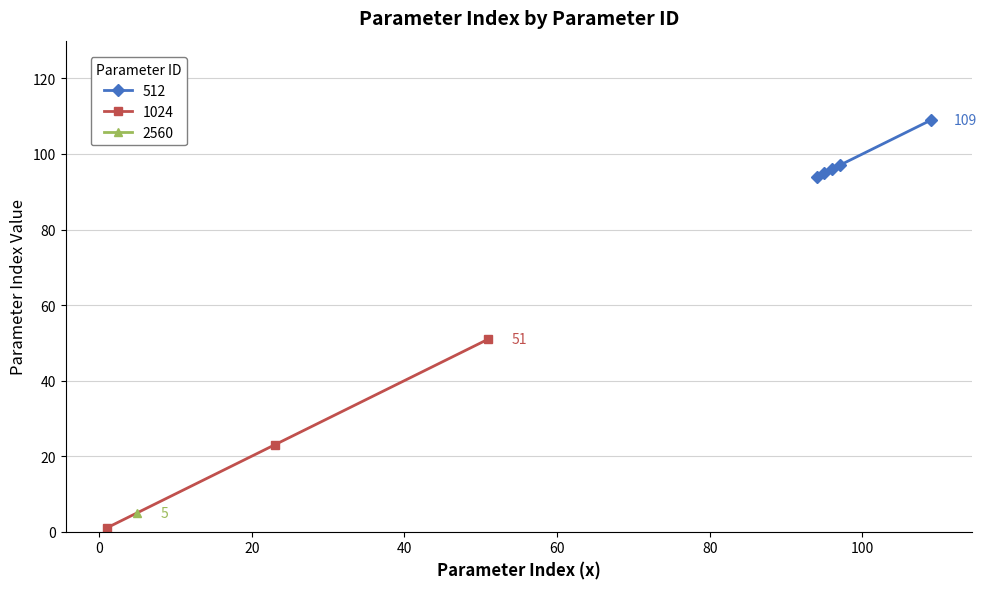

What is the highest value of the 512 series?

109